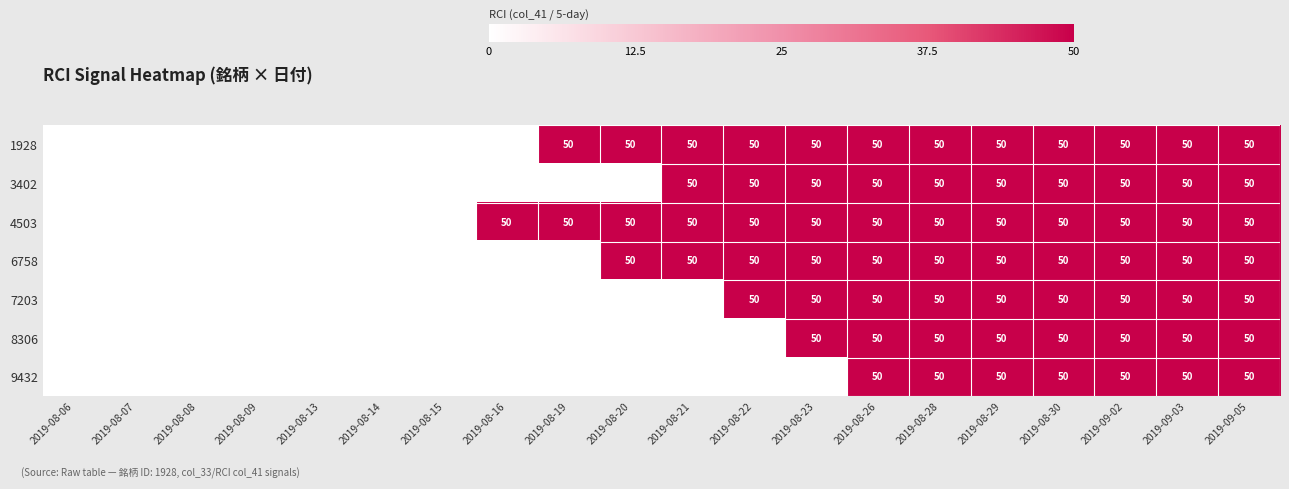

True or false: 6758 has a value of 84 at 2019-09-03.

False